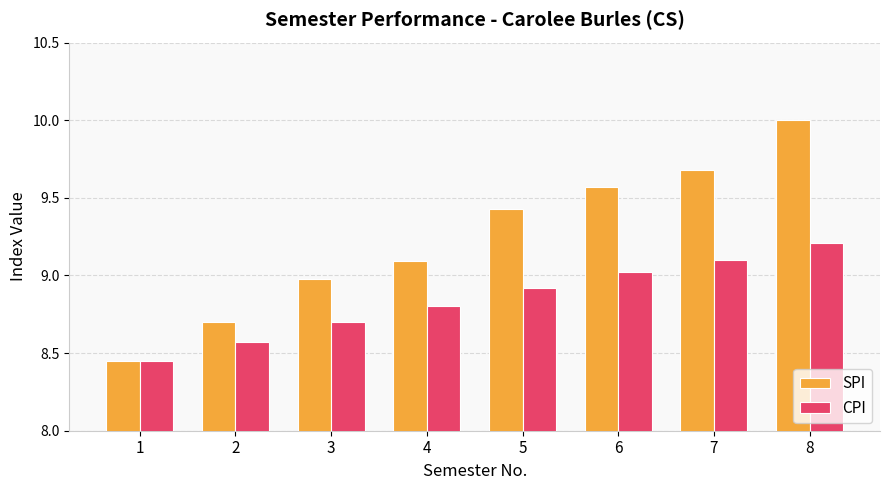

Are the bars horizontal?

No